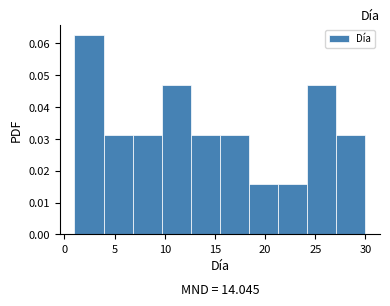

Which range on the x-axis has the tallest bar?

1.0 to 3.9